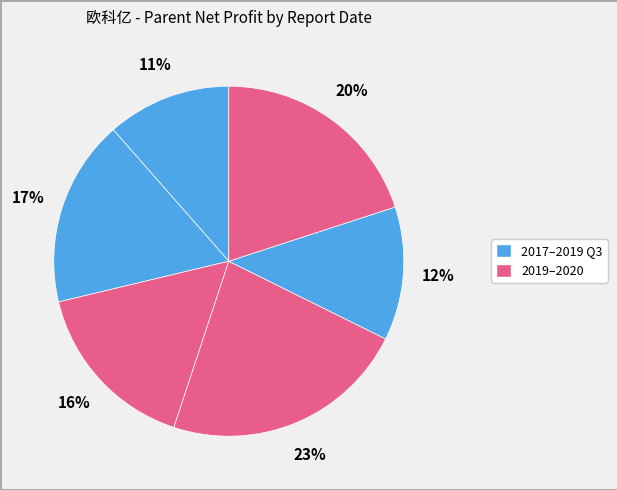

Count the number of slices in the pie.

6